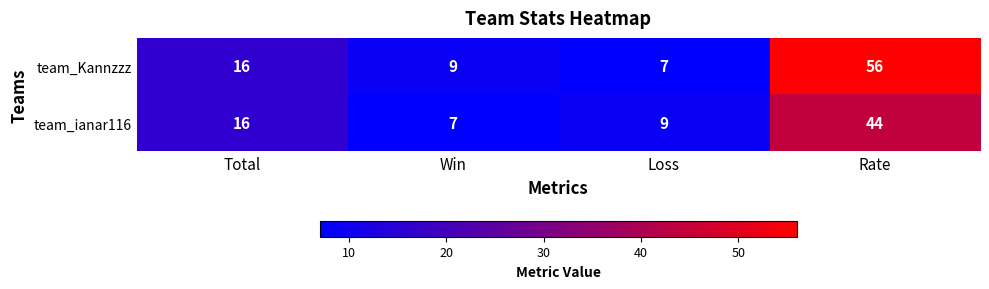

The team_Kannzzz series shows 9 at Win. True or false?

True